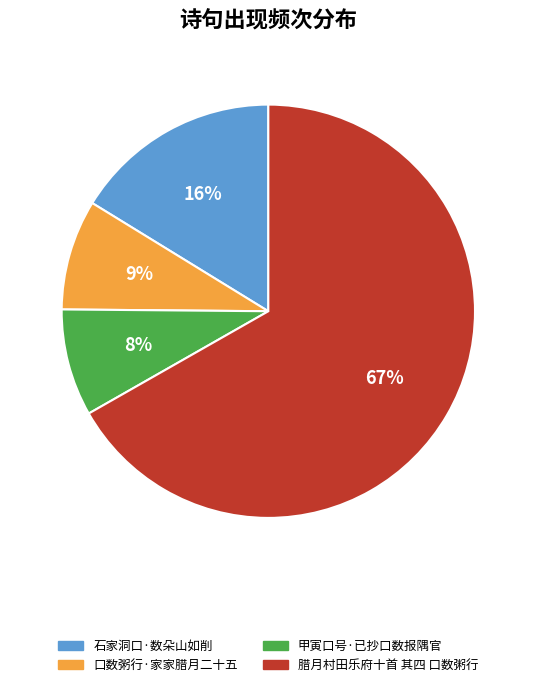

Which category accounts for the majority?

腊月村田乐府十首 其四 口数粥行